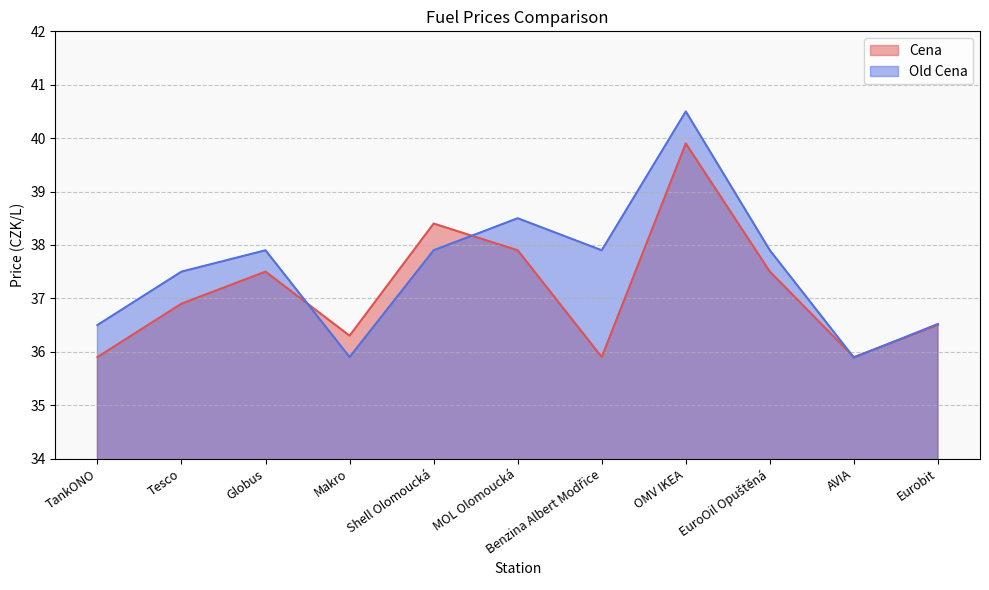

How many lines are shown in the chart?

2